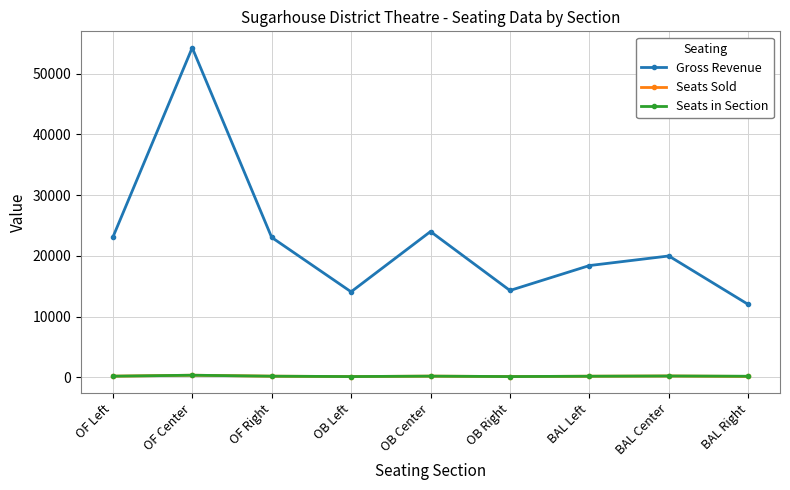

True or false: Gross Revenue has more than 0 interior local peaks.

True